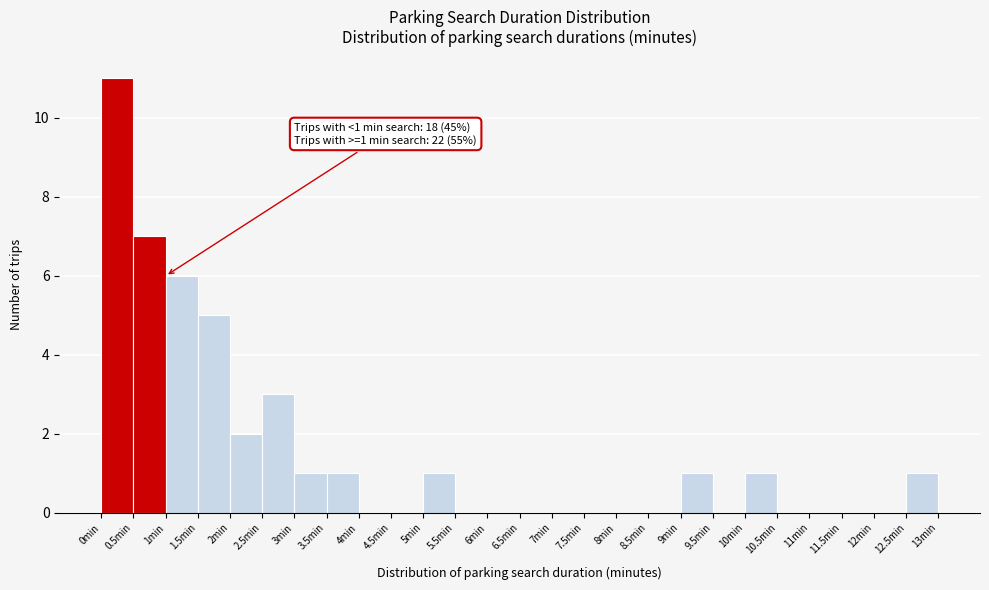

Over which range of the x-axis is the bar tallest?

0.0 to 0.5